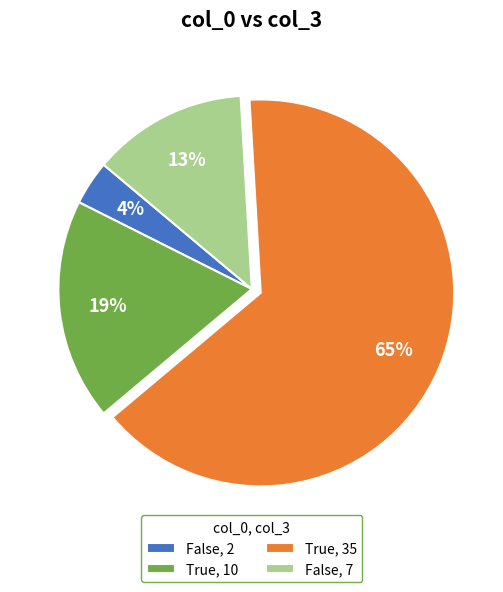

Is there any slice that represents more than half of the pie?

Yes